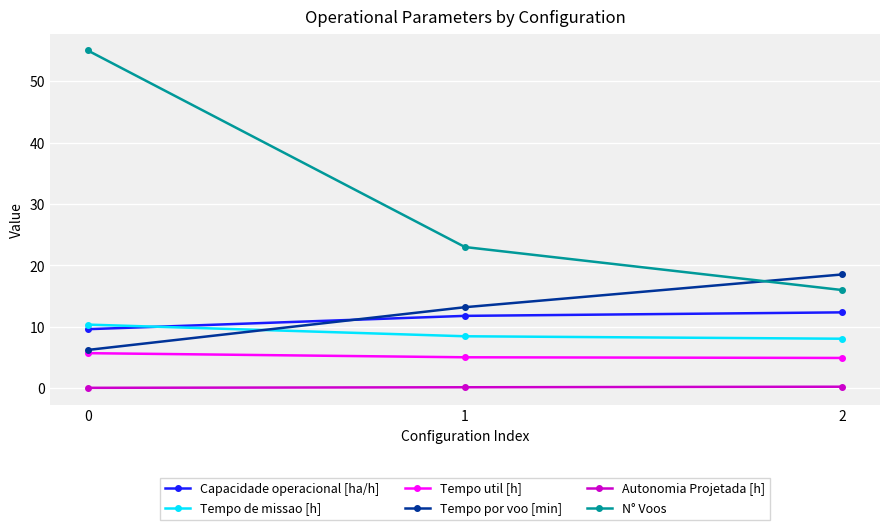

Rank the series by their maximum value, from highest to lowest.

N° Voos, Tempo por voo [min], Capacidade operacional [ha/h], Tempo de missao [h], Tempo util [h], Autonomia Projetada [h]